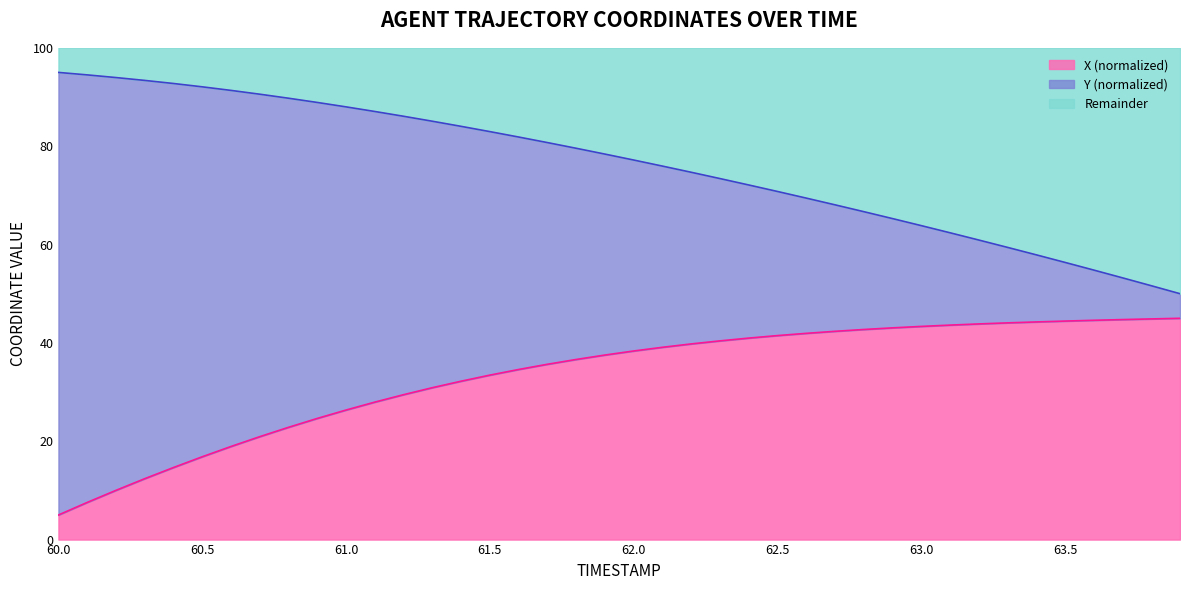

Does the chart have visible grid lines?

No